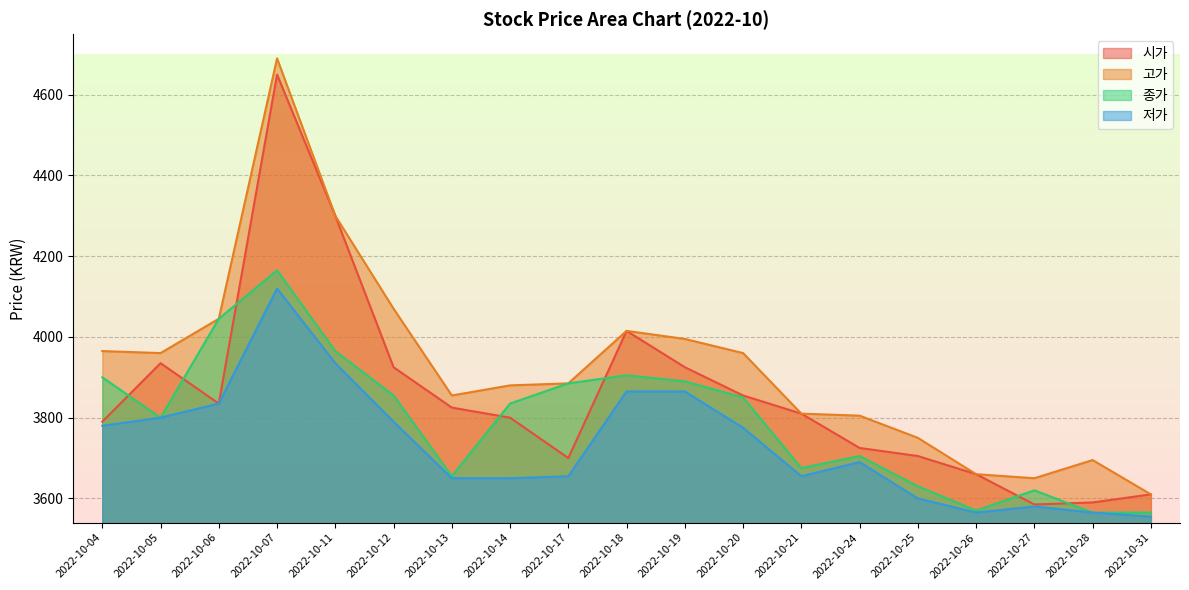

What is the average value of the 종가 series?

3794